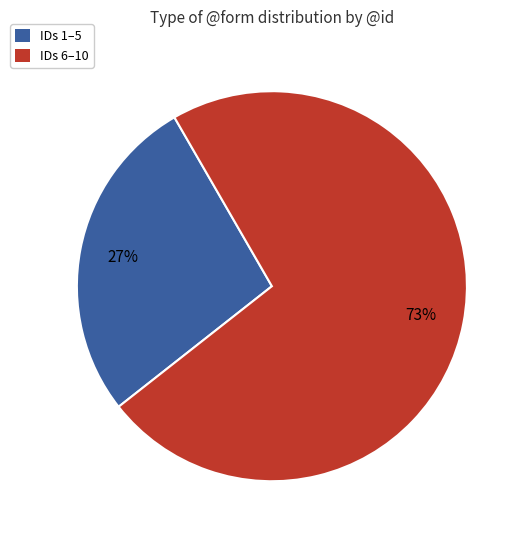

To the nearest percent, what is the average slice percentage?

50%